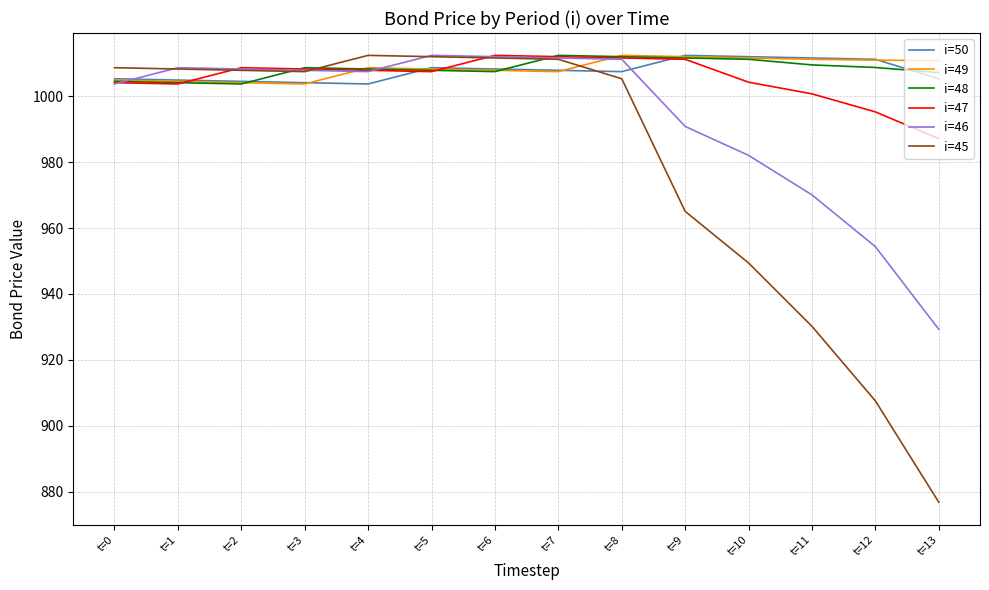

How many lines are shown in the chart?

6